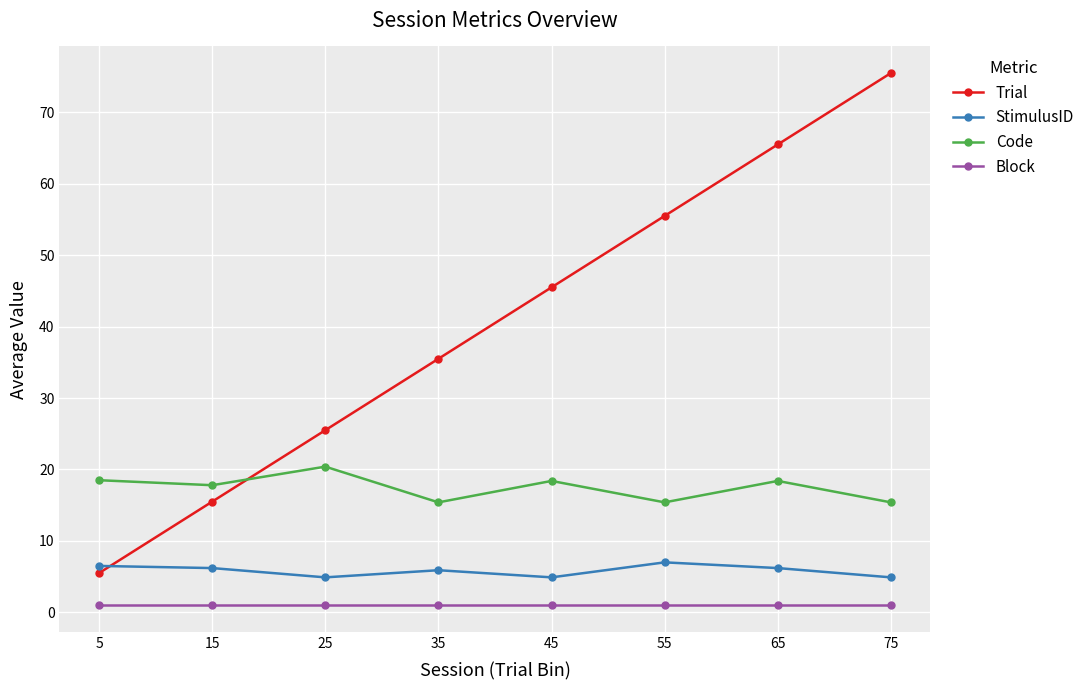

Is it true that StimulusID equals 6.5 at 5?

True